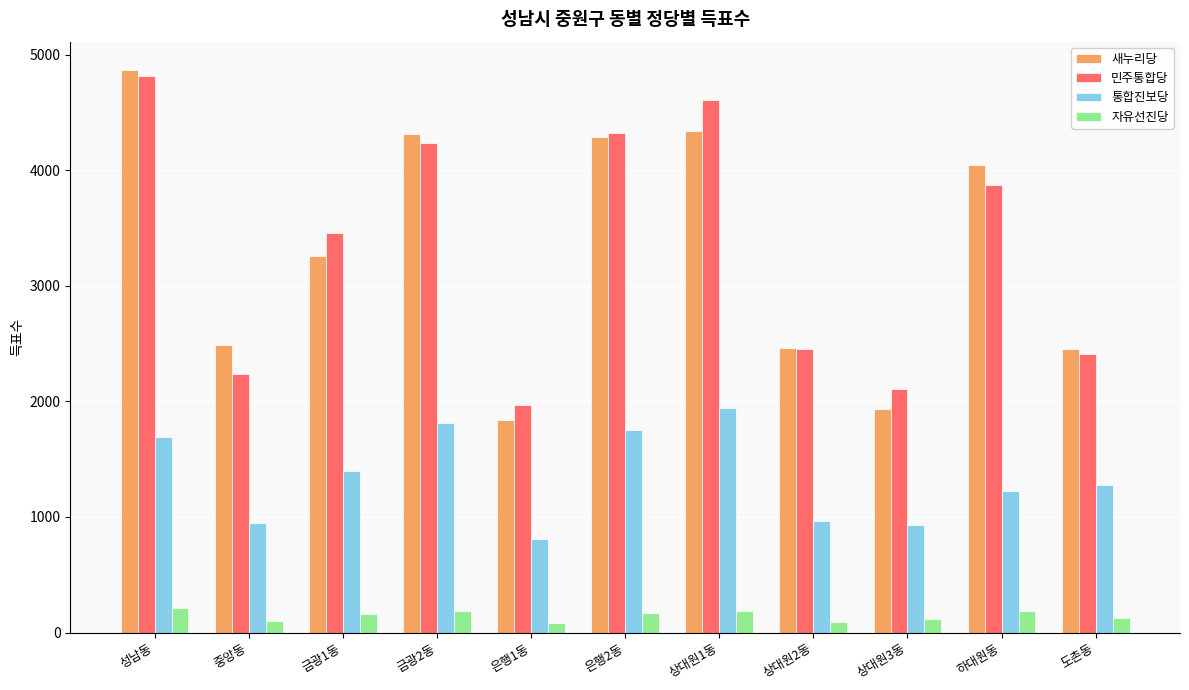

What is the difference between the highest and lowest values at 은행1동?

1889